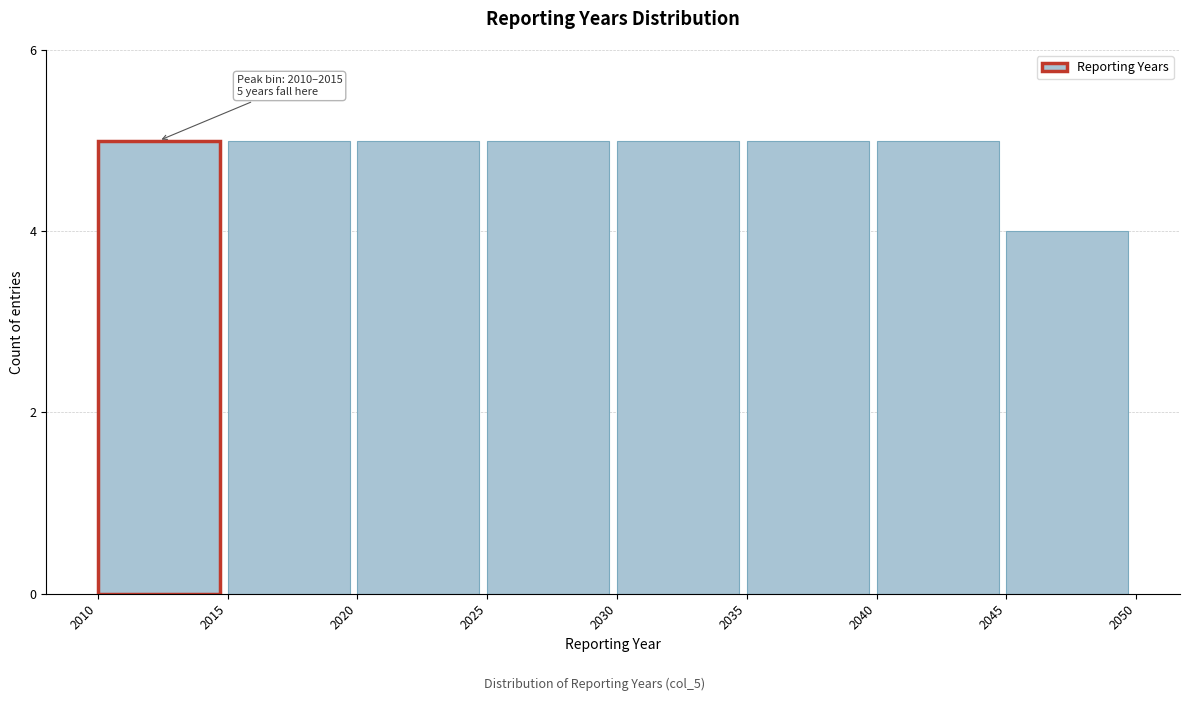

Reading left to right, what are all the values shown in this chart?

2010=5	2015=5	2020=5	2025=5	2030=5	2035=5	2040=5	2045=4